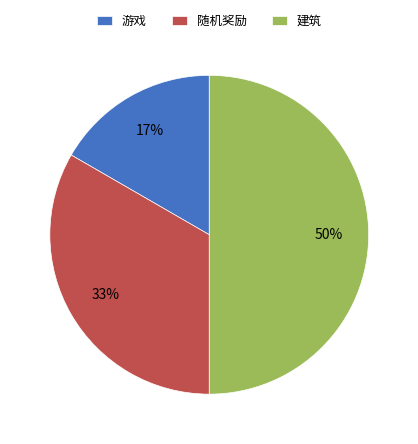

To the nearest percent, what is the difference between the 随机奖励 and 建筑 slice percentages?

17%